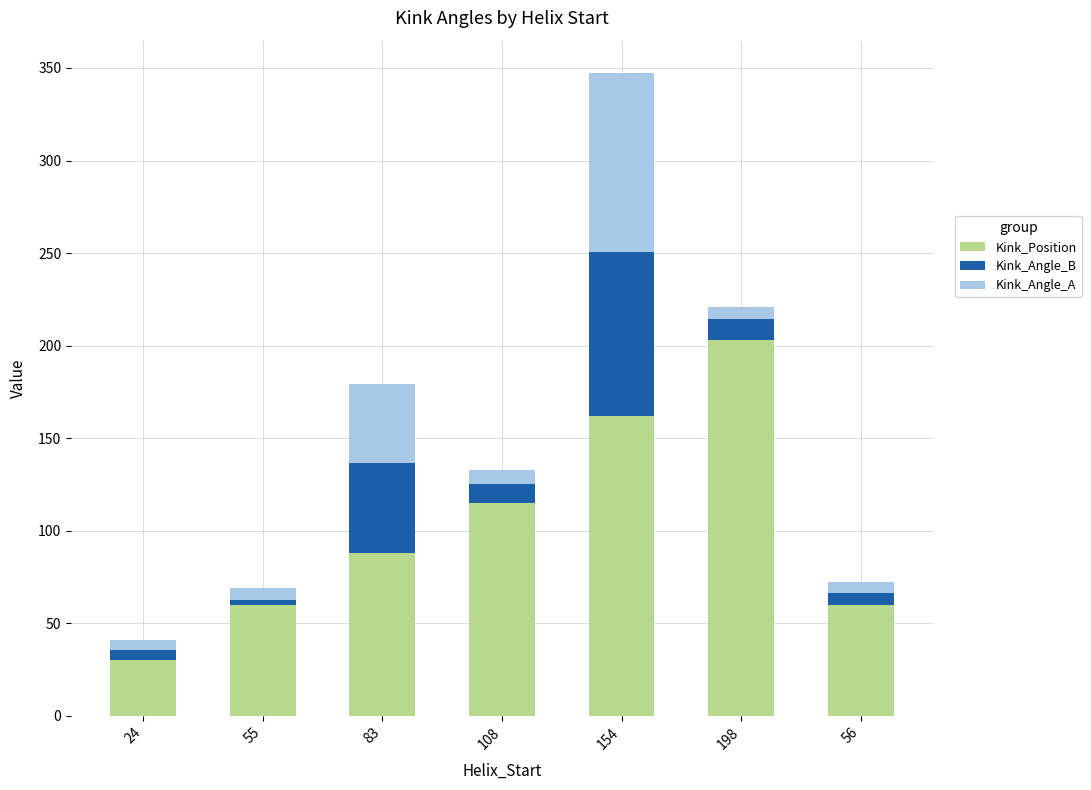

What is the difference between the maximum and second lowest values in the Kink_Position series?

143.0